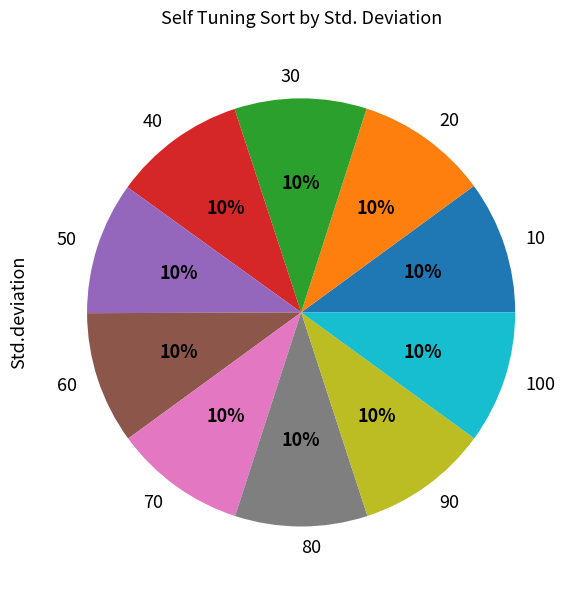

True or false: 80 accounts for 10% of the total.

True